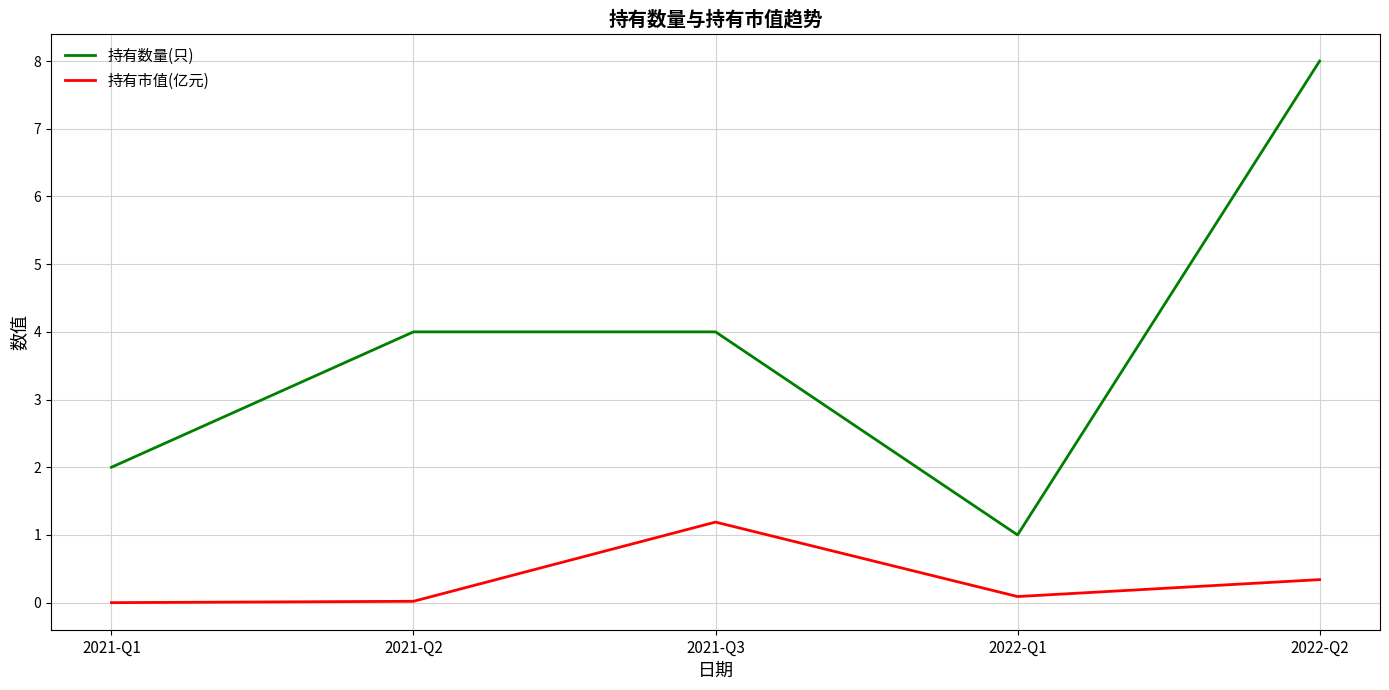

What is the sum of all 持有市值(亿元) values?

1.6